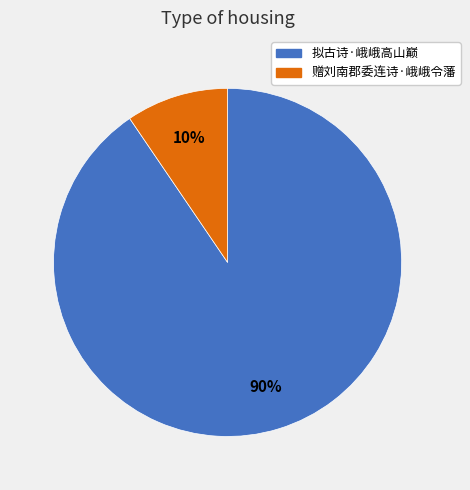

True or false: 拟古诗·峨峨高山巅 accounts for 77% of the total.

False